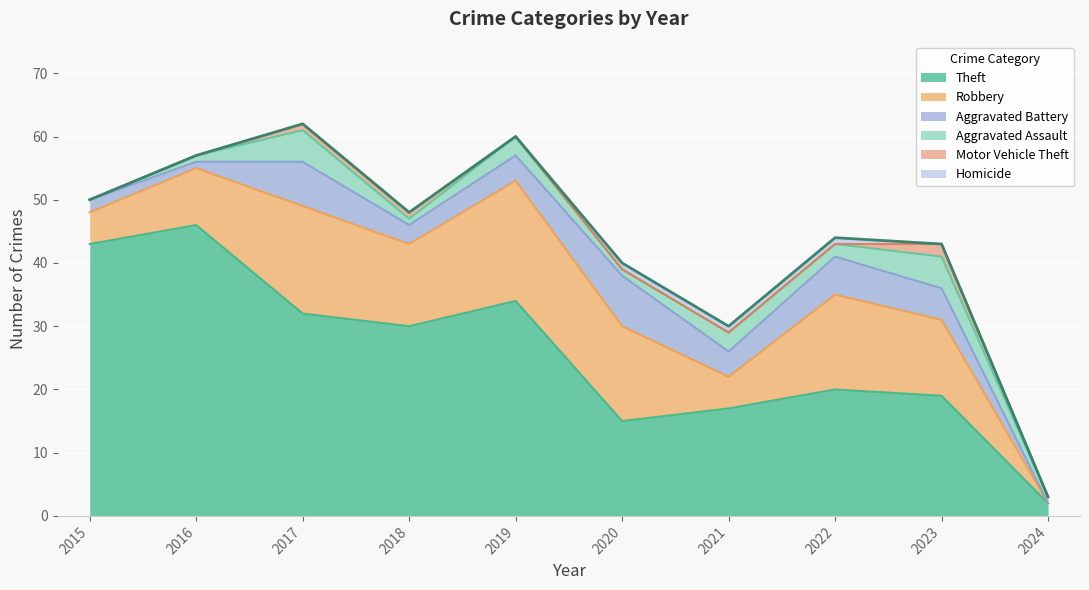

Which series has the largest range (max minus min)?

Theft